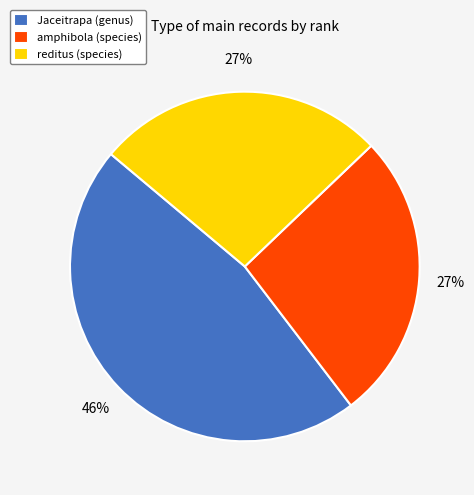

How many slices are in this pie chart?

3